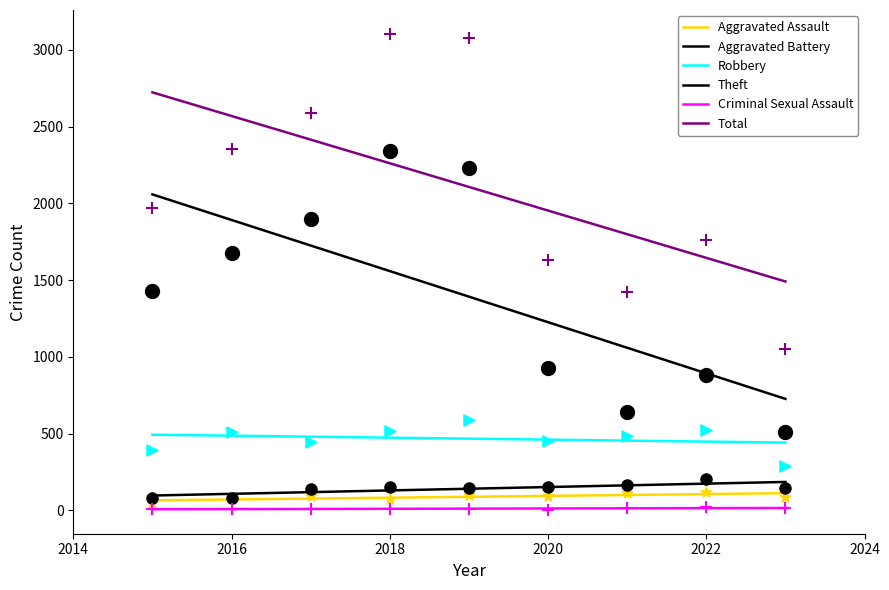

Which series has the widest spread of Y values?

Theft